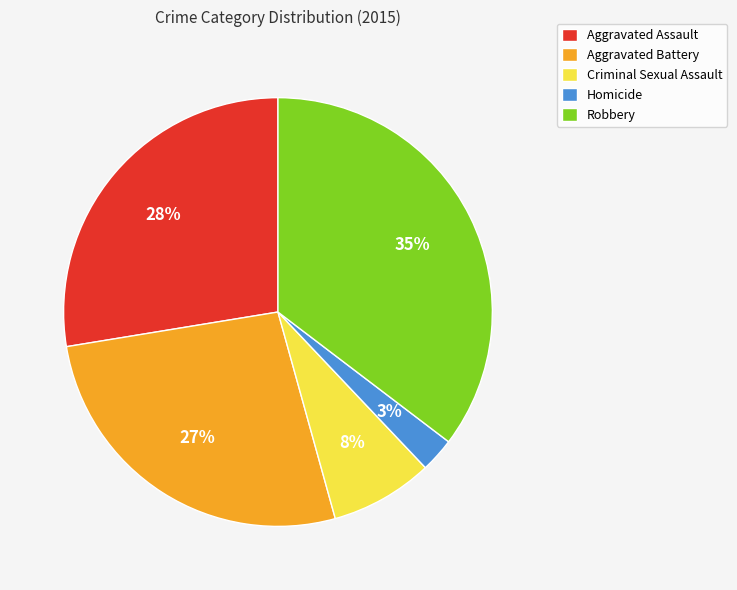

Does Aggravated Battery represent more than half of the total?

No